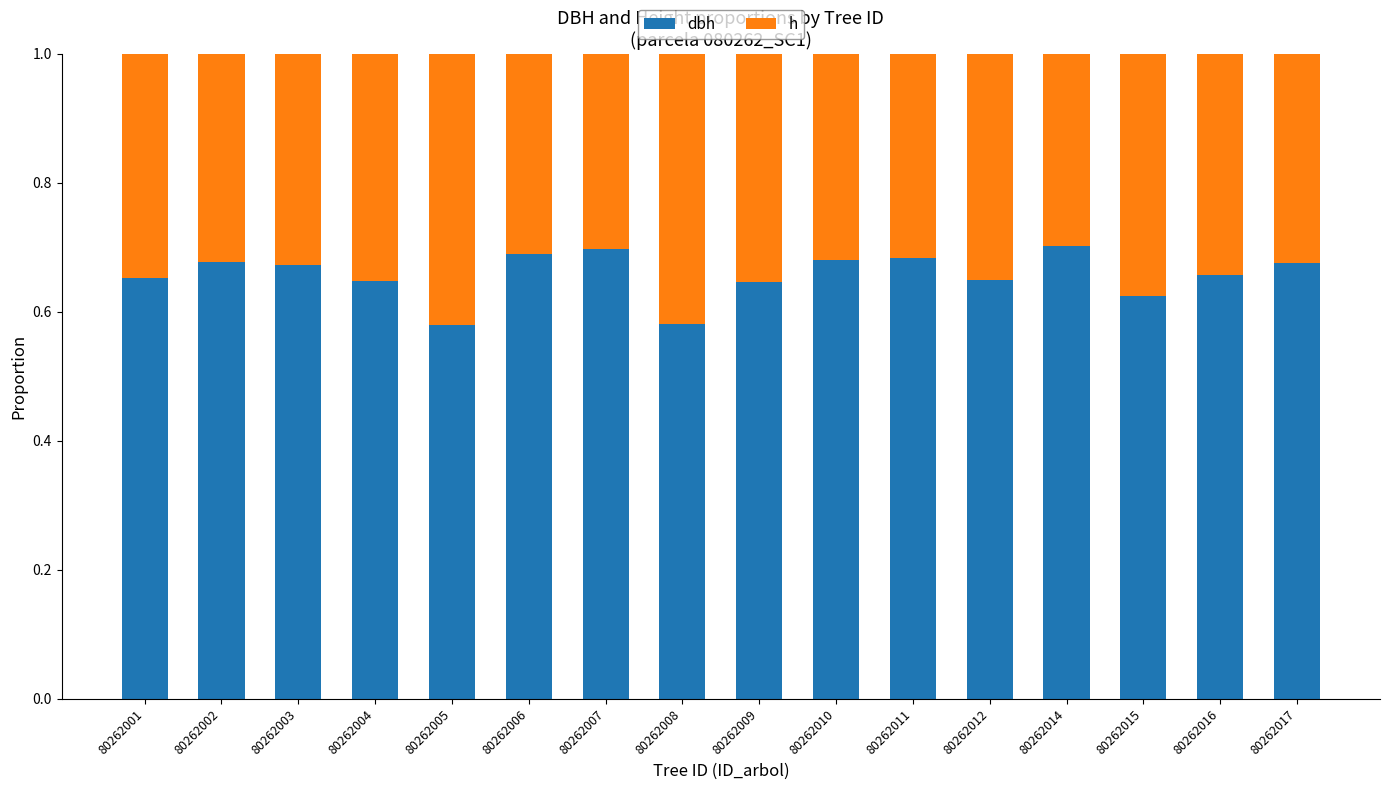

What is the total value across all series at 80262009?

1.0